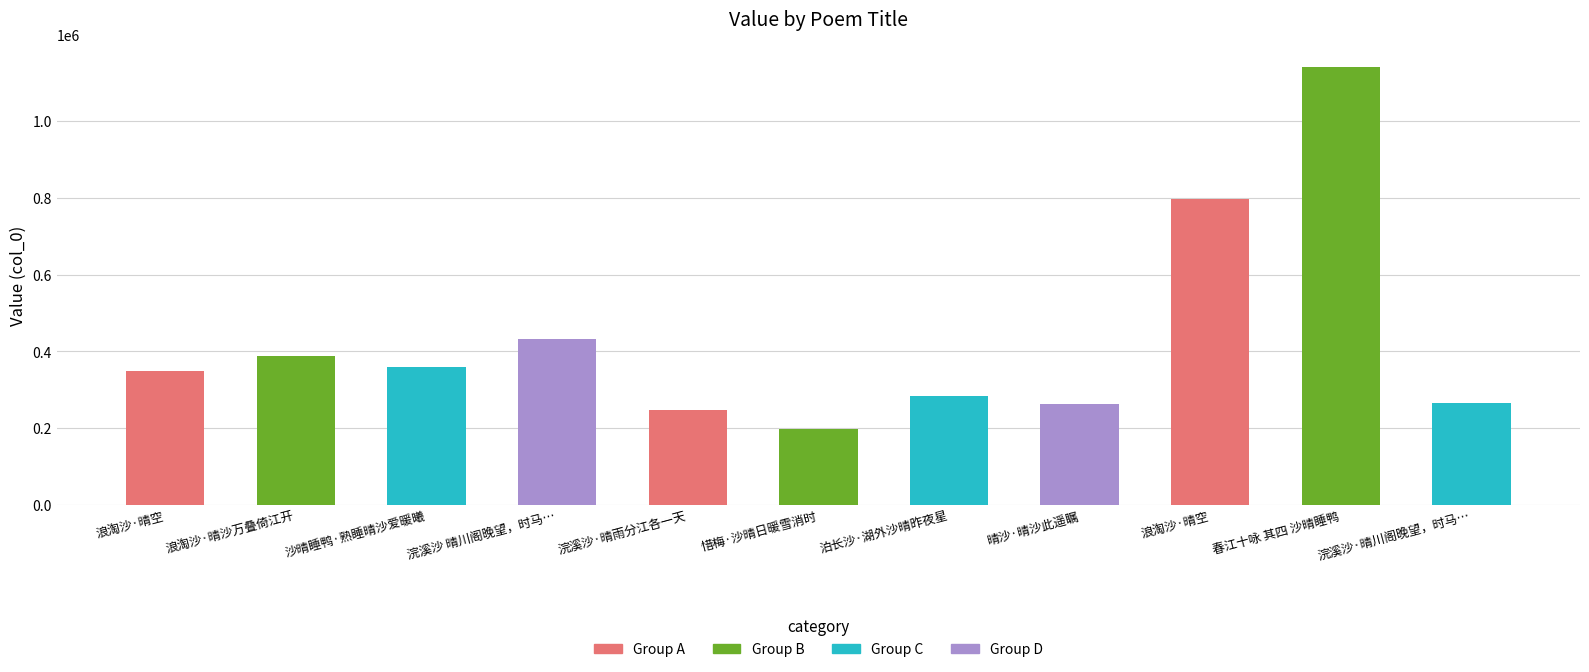

How many data points are less than 349980?

5